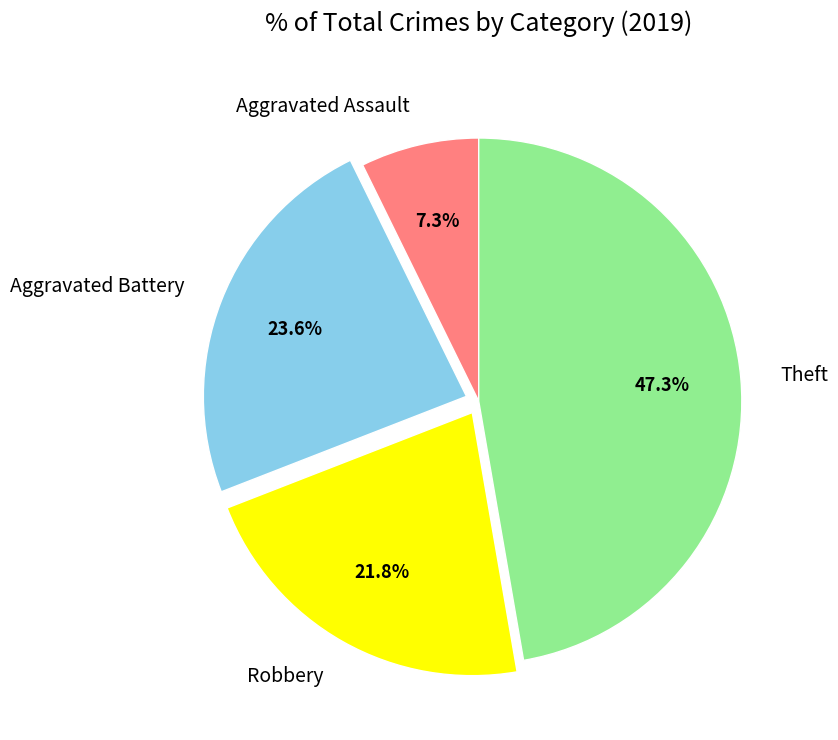

Is it true that Aggravated Battery is 9% of the pie?

False